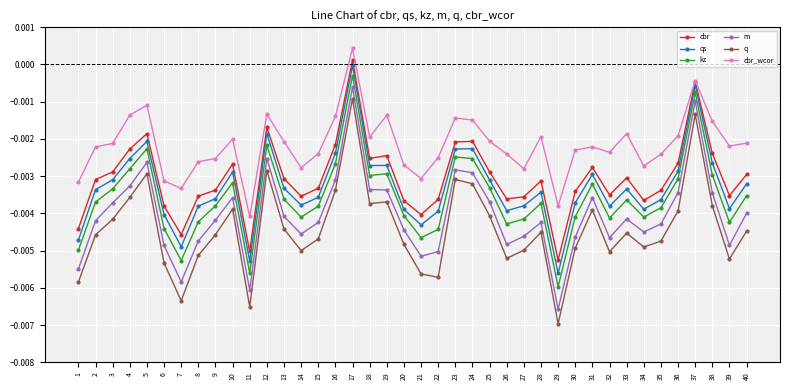

Which category has the lowest value across all series?

29